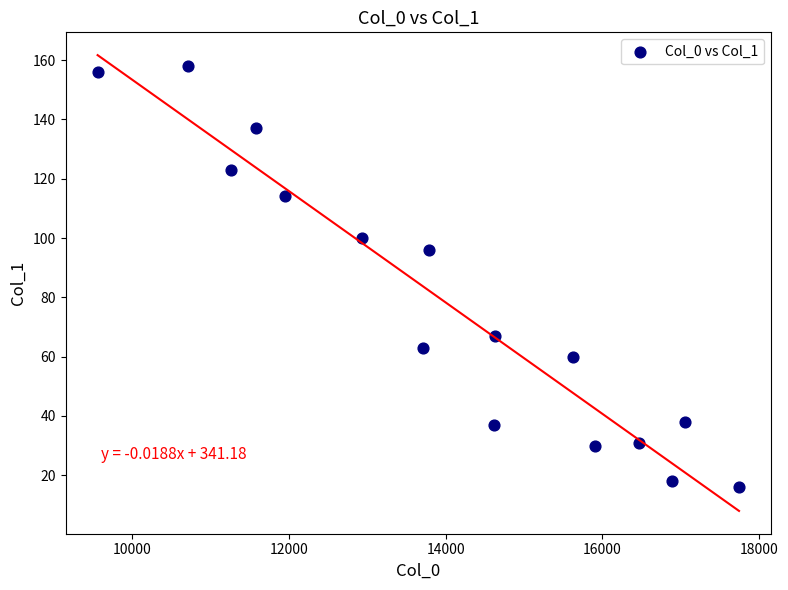

What Y value in the scatter plot is closest to 87?

96